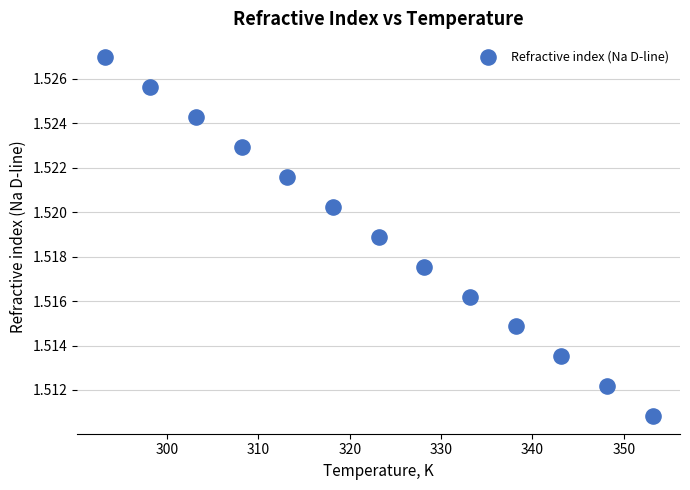

What is the range of X values (max minus min)?

60.0